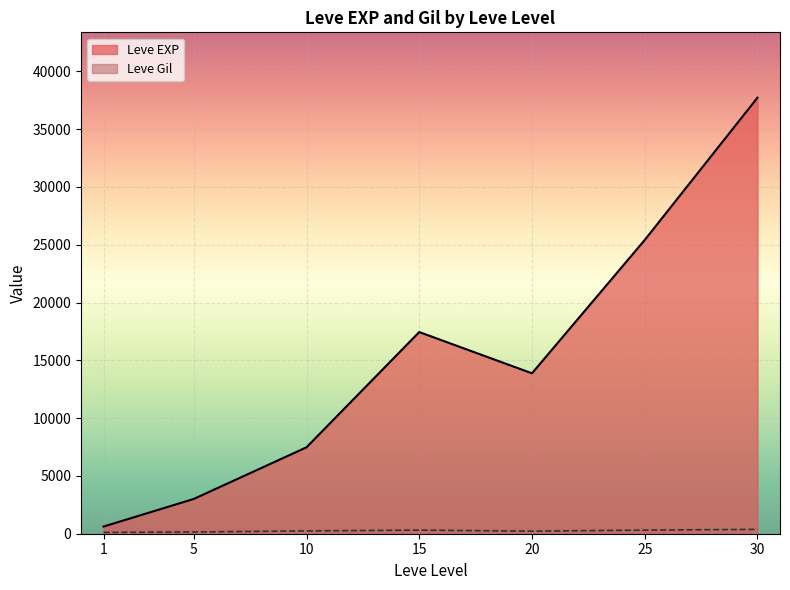

What is the difference between the Leve EXP values at 15 and 25?

7965.0